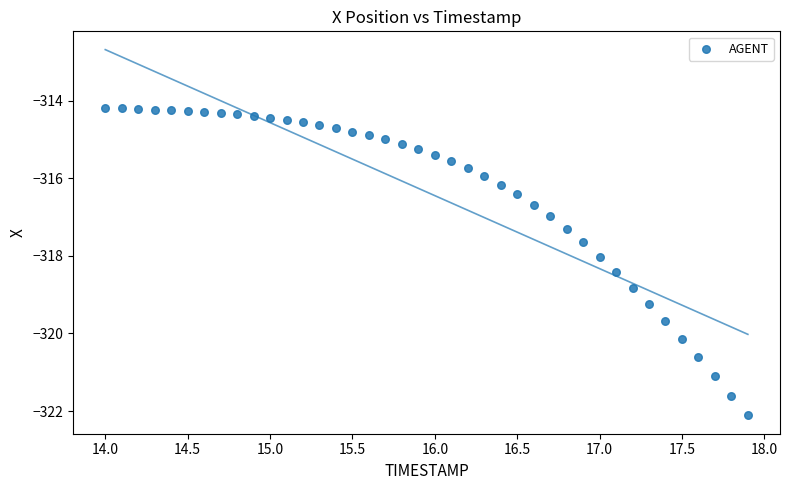

What is the range of Y values (max minus min)?

7.9